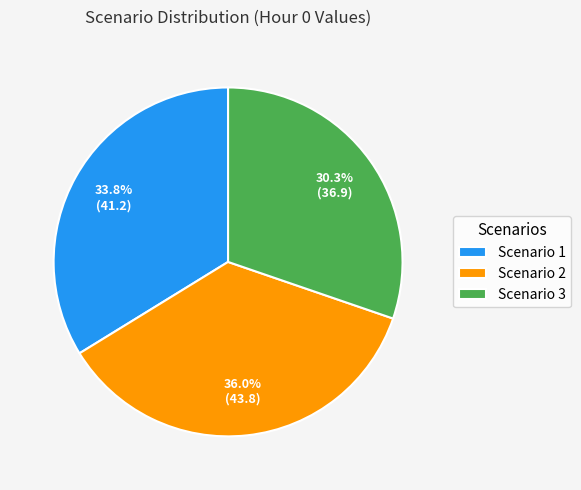

Rank the categories by value from lowest to highest.

Scenario 3, Scenario 1, Scenario 2